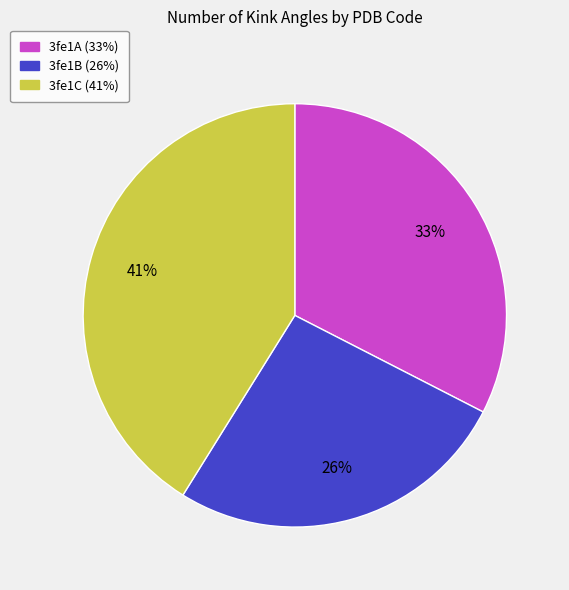

To the nearest percent, what is the difference between the largest and smallest slice percentages?

15%